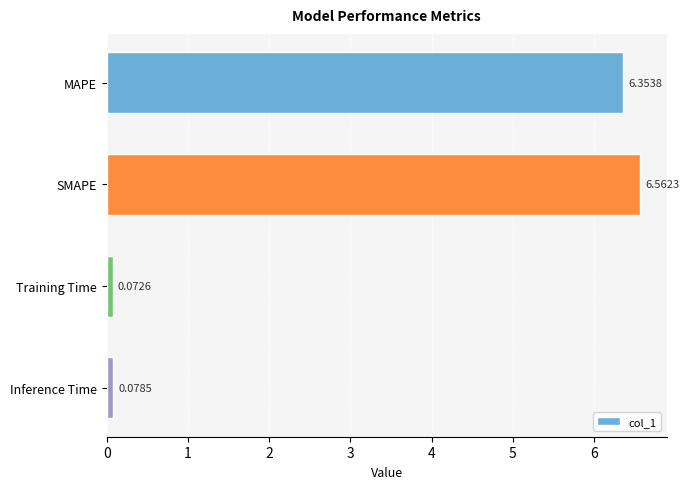

At which category does the chart reach its peak across all series?

SMAPE